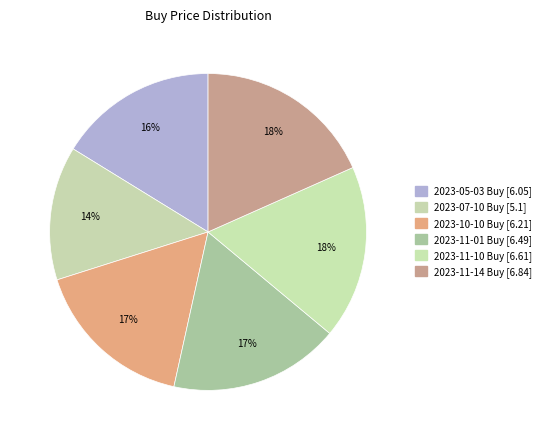

Combined, do 2023-11-10 Buy and 2023-07-10 Buy account for over 50%?

No